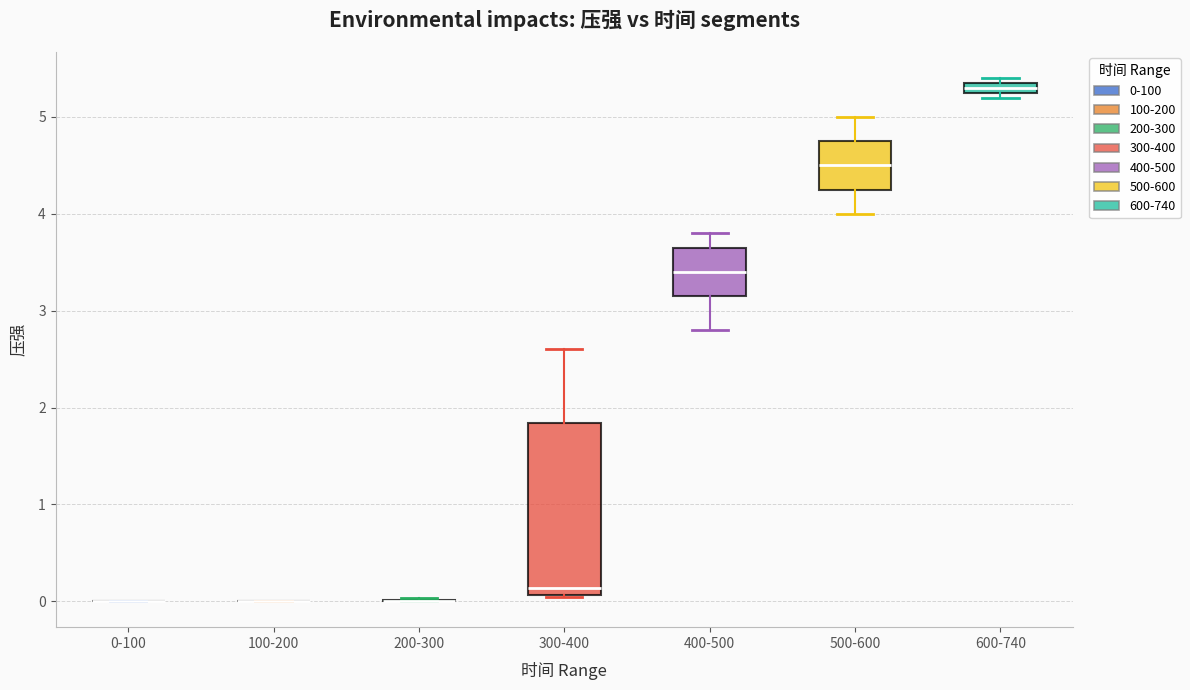

Where is the lower edge of the box for 600-740 on the y-axis? The values are not printed on the chart, so give them approximately, as read against the axis.

5.3